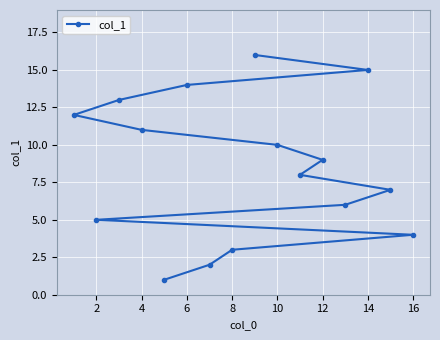

What is the ratio of the value at 14 to the value at 8?

5.0